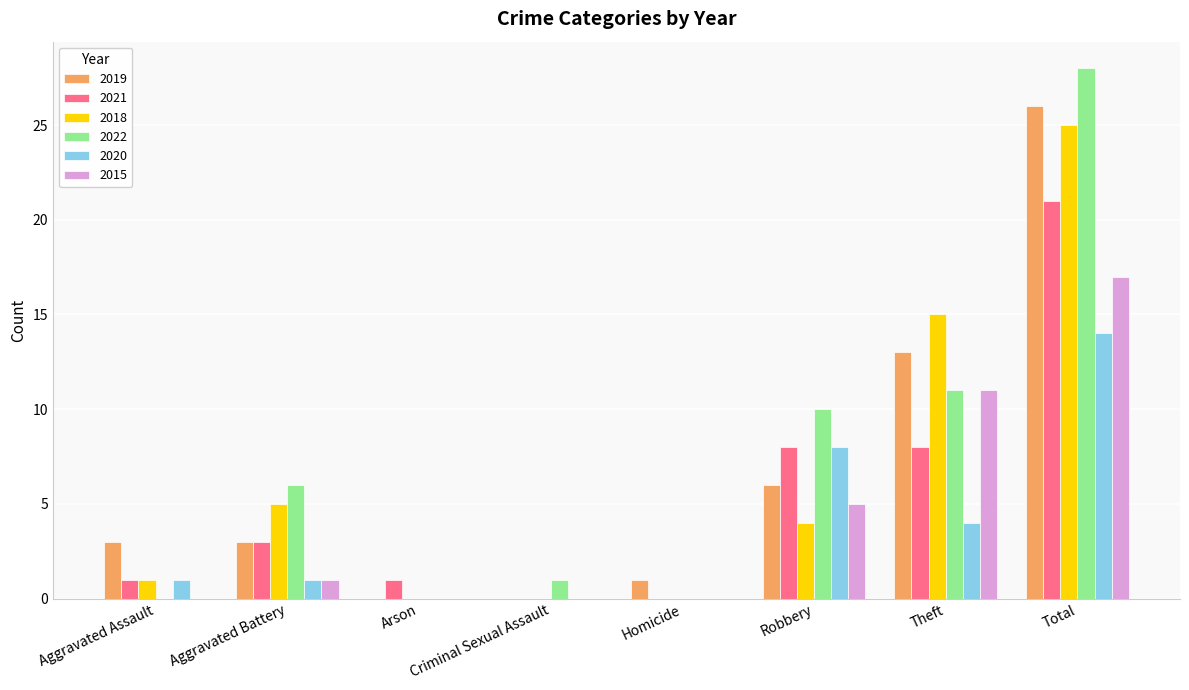

What is the total value across all series at Criminal Sexual Assault?

1